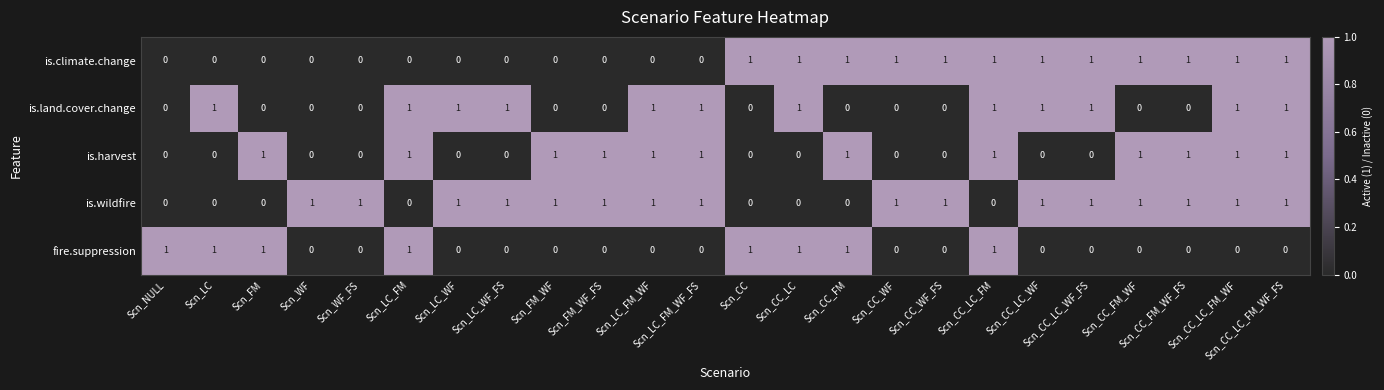

Which series has the largest total across all categories?

is.wildfire